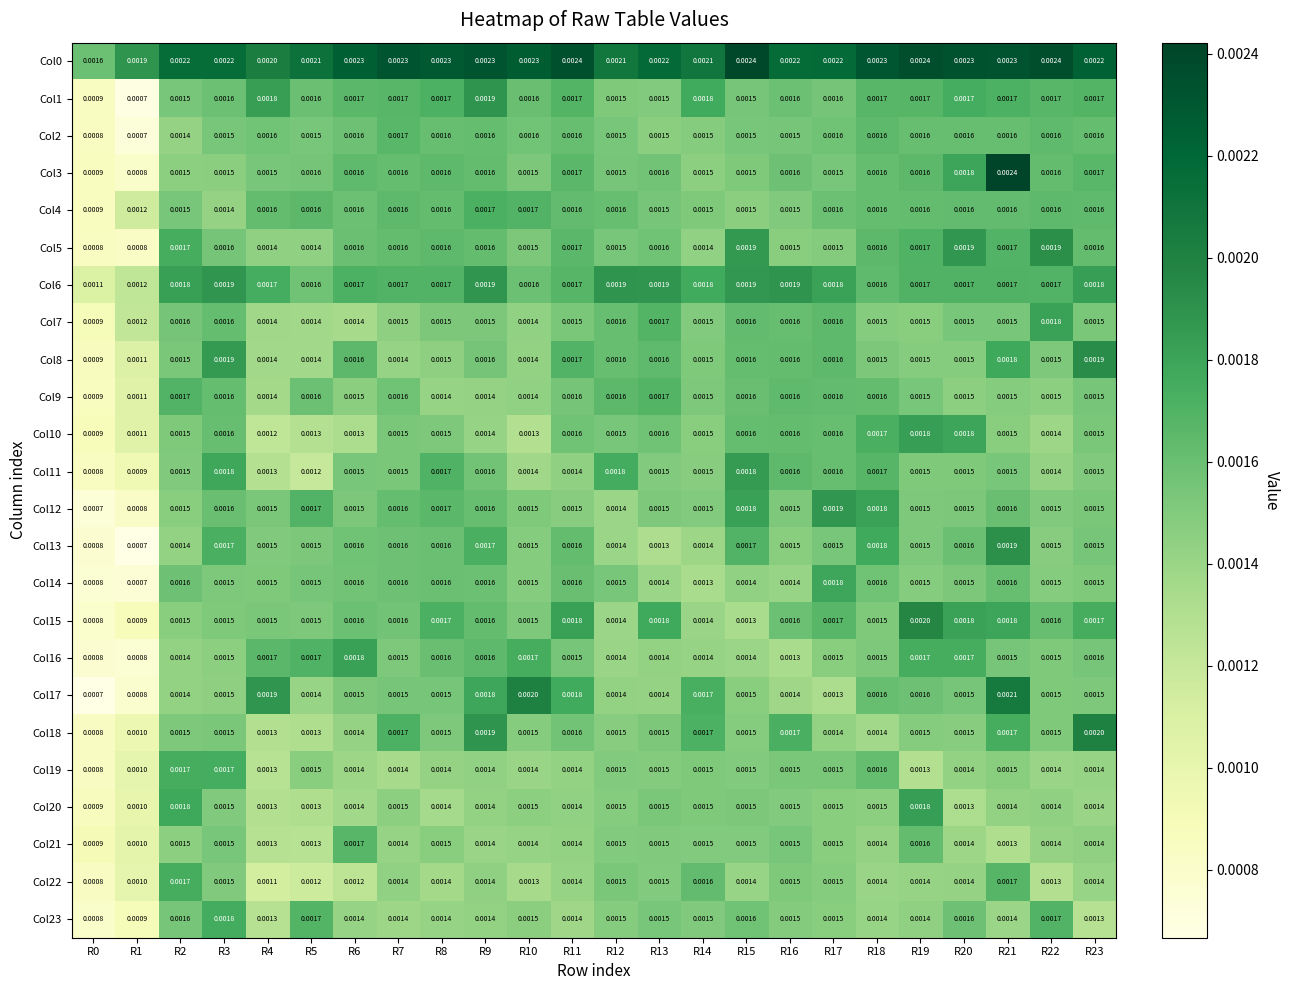

Is the value of Col20 at R13 greater than the value of Col11 at R22?

Yes